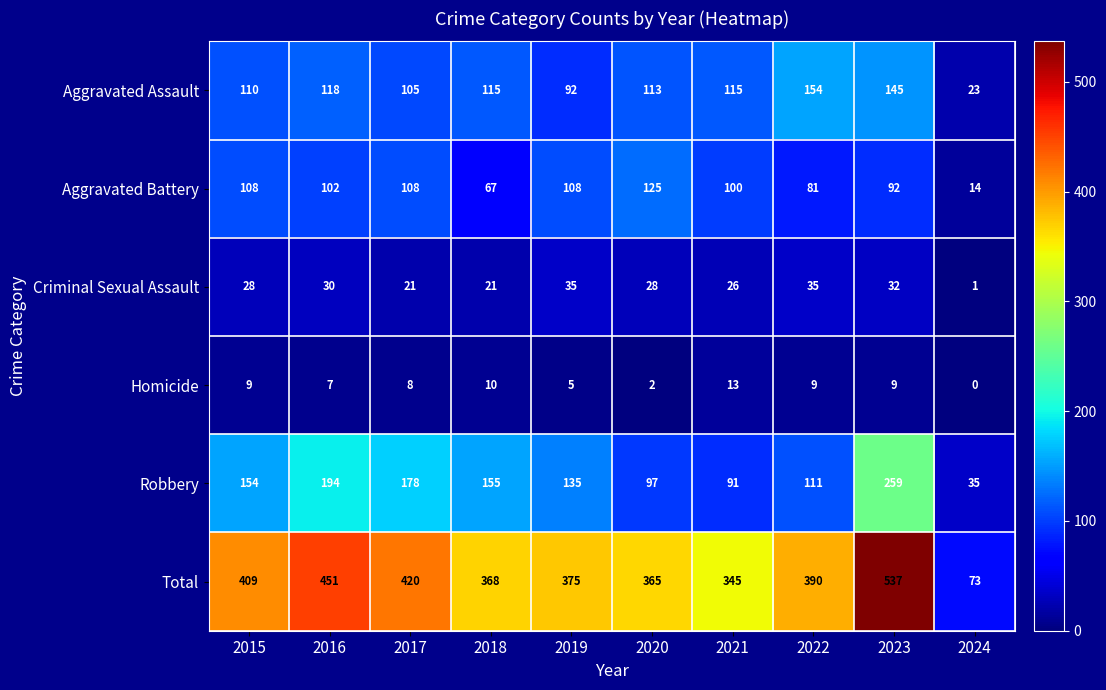

How many values in the Homicide series are below 9?

5